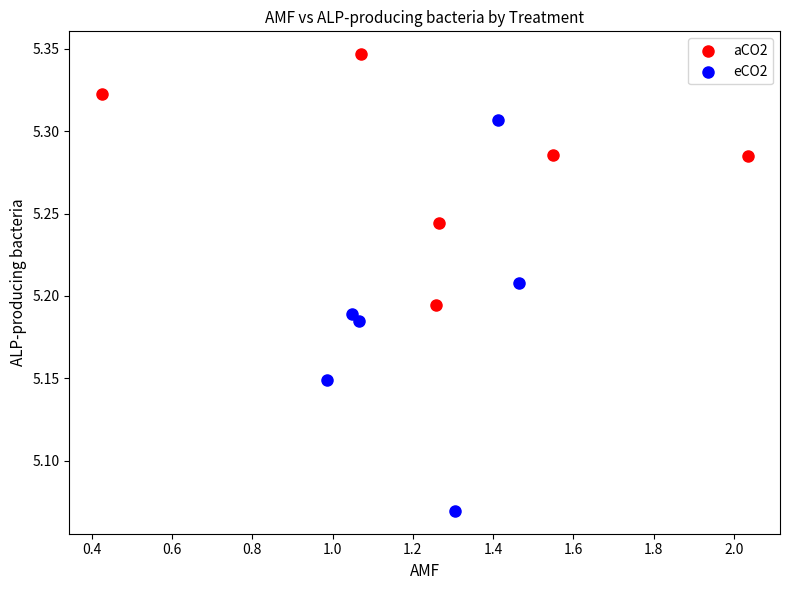

Which series contains the lowest Y value?

eCO2